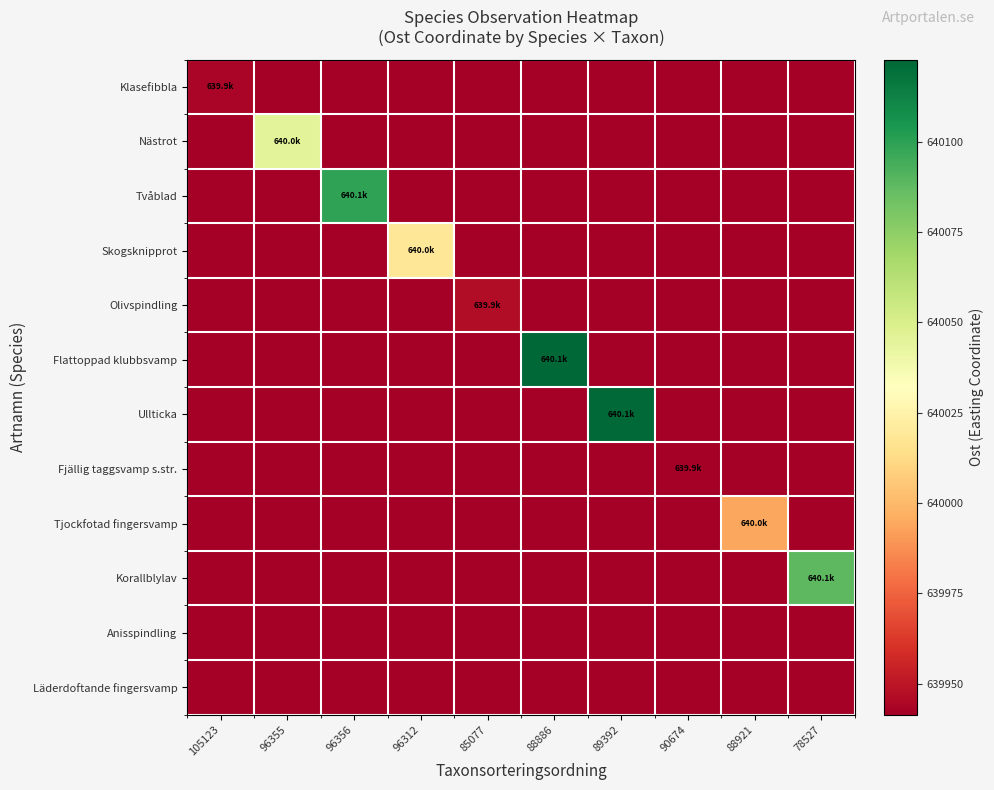

What is the total value across all series at 89392?

7679476.9